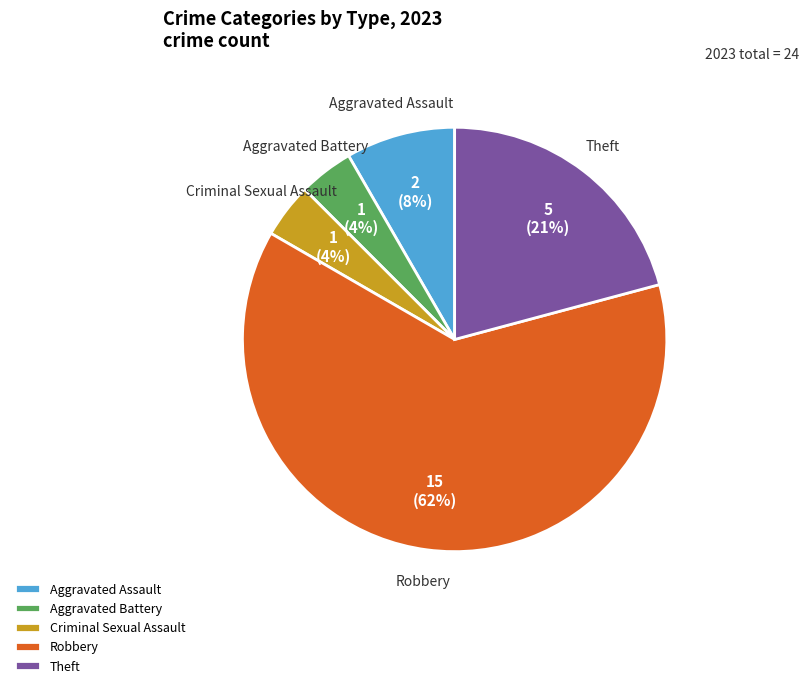

To the nearest percent, what is the average slice percentage?

20%